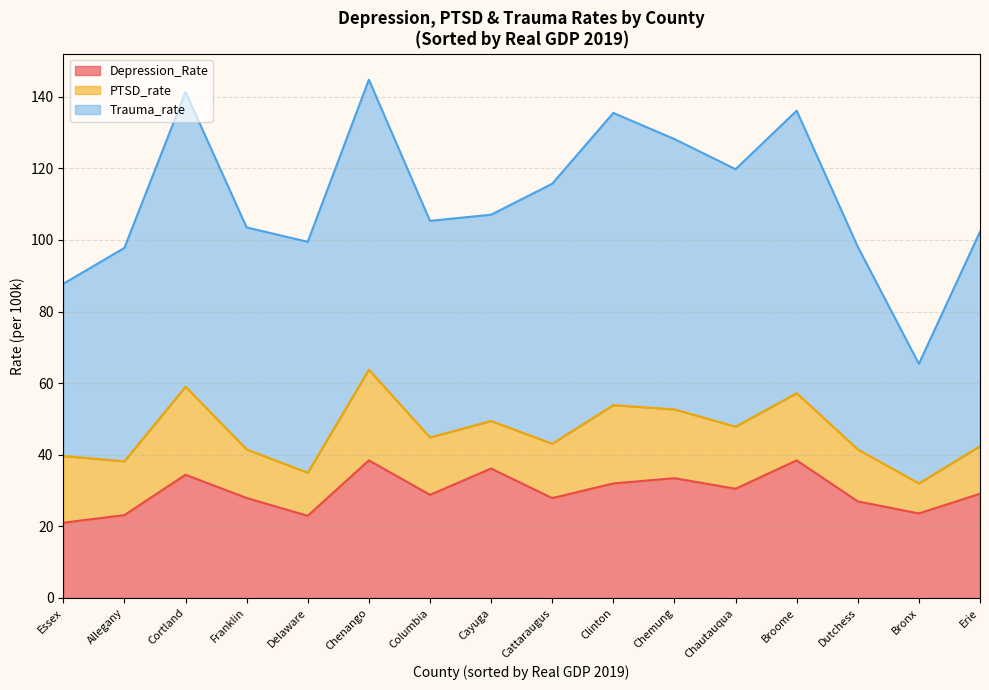

What is the difference between the maximum and minimum values in the Depression_Rate series?

17.4